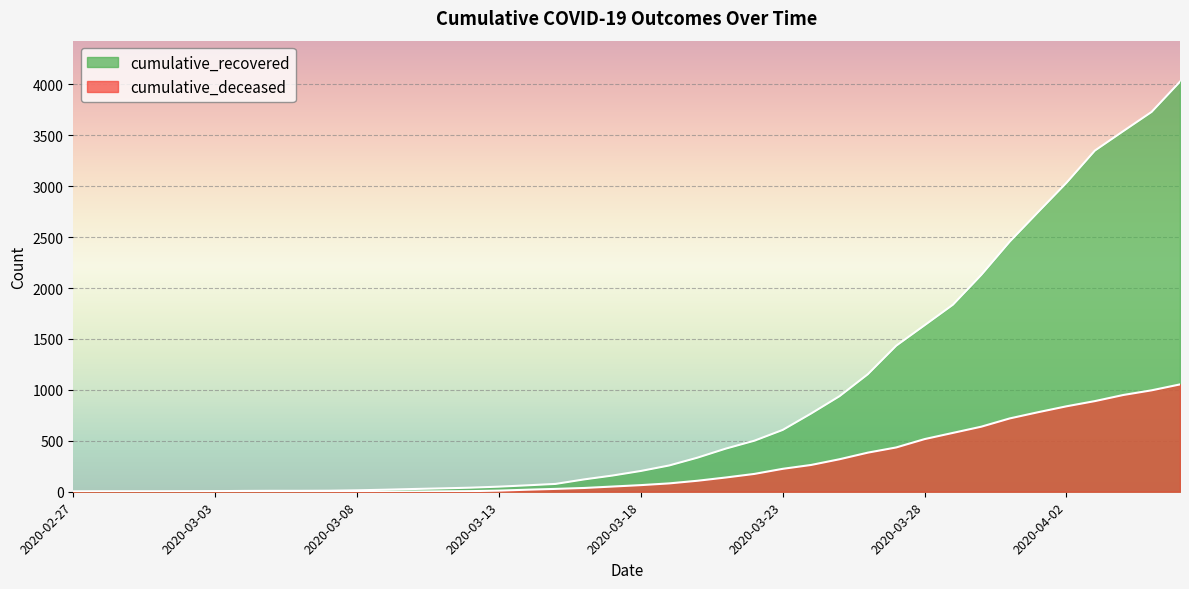

How many data points in cumulative_deceased are less than 65?

20